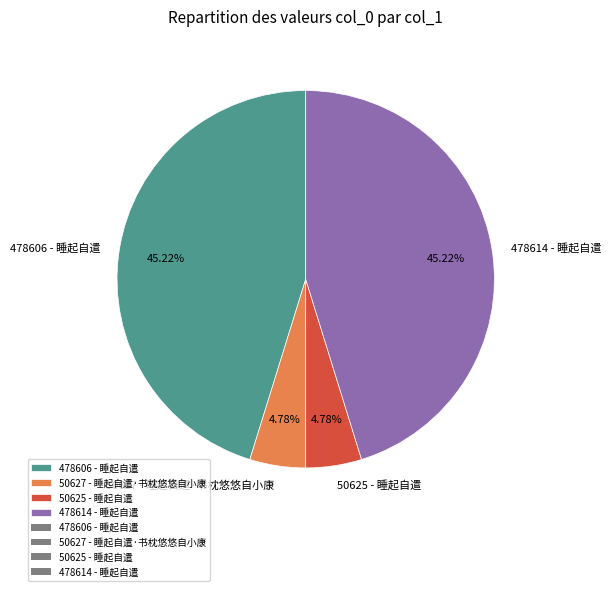

How many segments does this pie chart have?

4